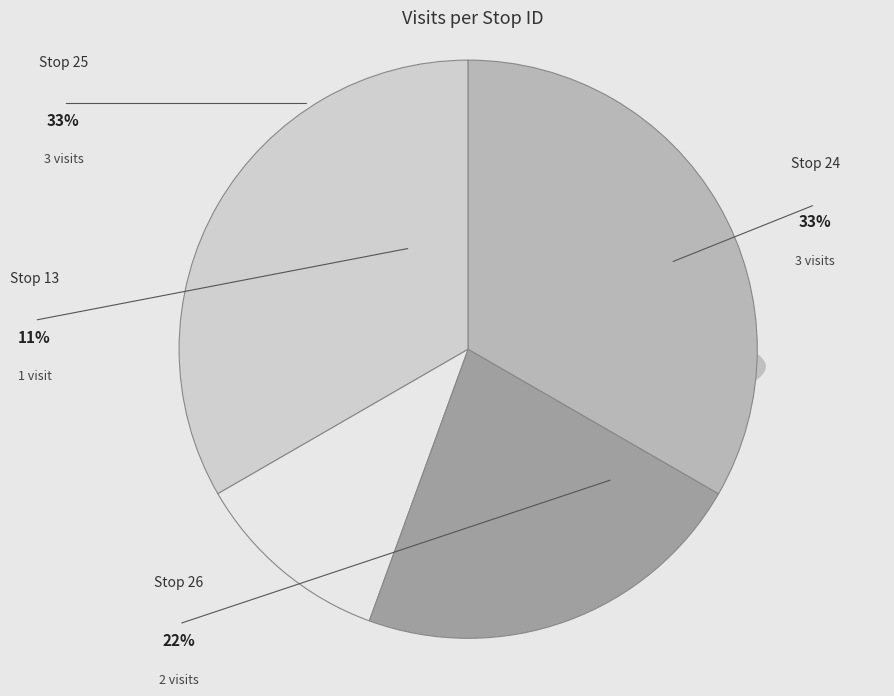

Do Stop 24 and Stop 25 together represent more than half of the pie?

Yes